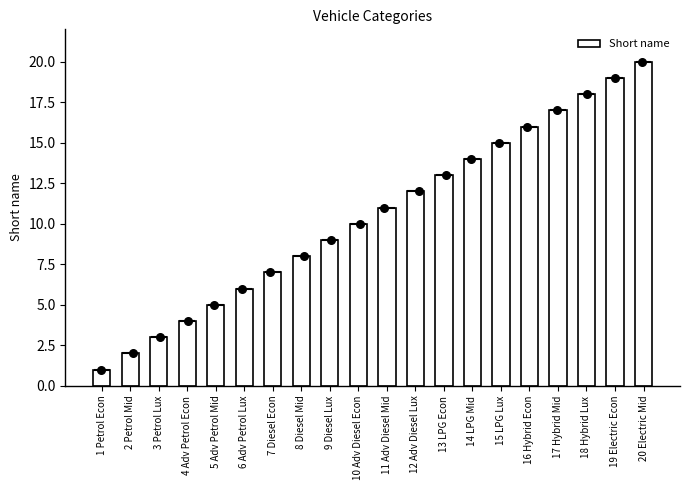

Approximately how many times larger is the value at 7 Diesel Econ compared to 20 Electric Mid?

0.3